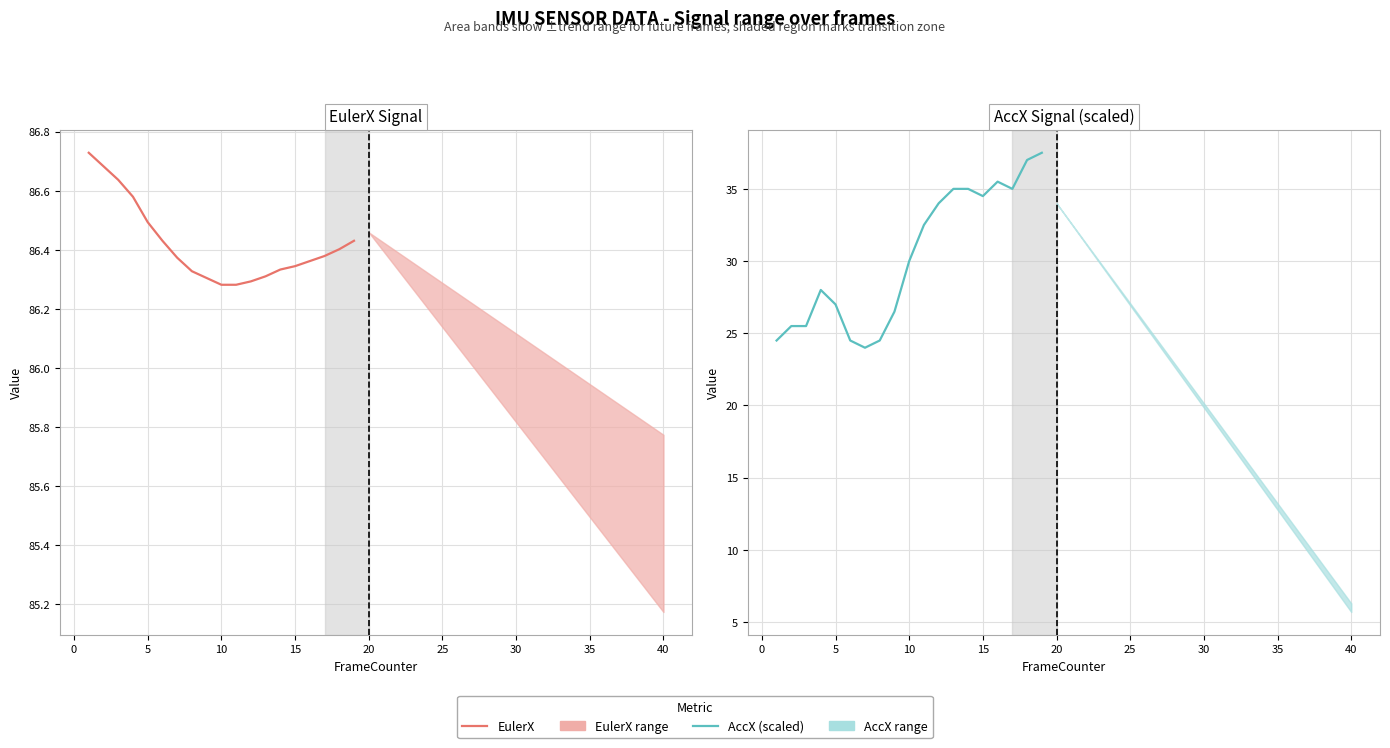

Is this an area chart (filled region under the line)?

No